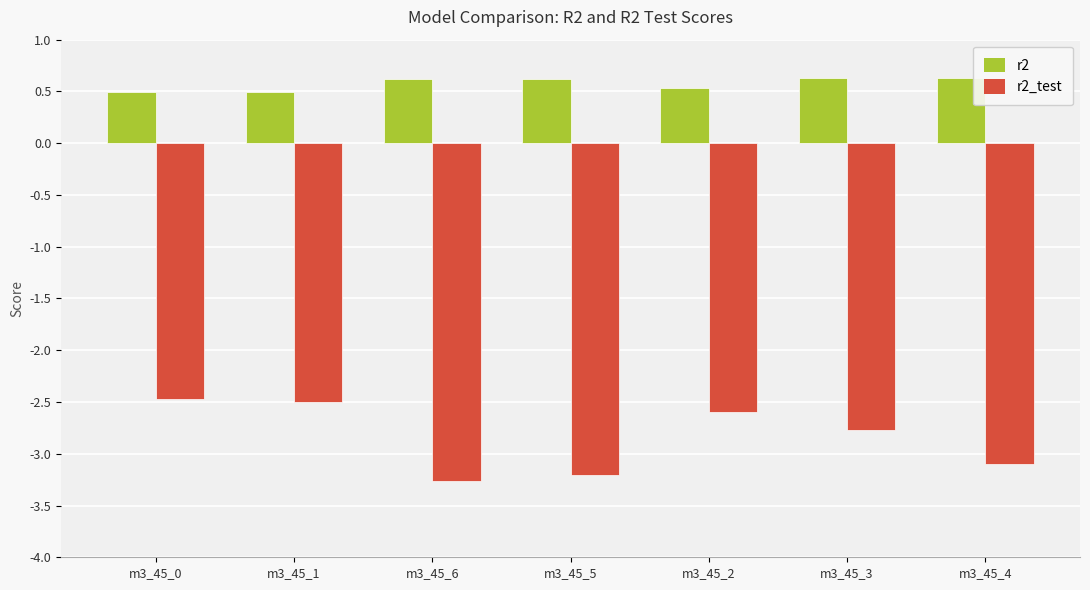

Reading right to left, what are all the values shown in this chart?

r2: m3_45_4=0.6	m3_45_3=0.6	m3_45_2=0.5	m3_45_5=0.6	m3_45_6=0.6	m3_45_1=0.5	m3_45_0=0.5
r2_test: m3_45_4=-3.1	m3_45_3=-2.8	m3_45_2=-2.6	m3_45_5=-3.2	m3_45_6=-3.3	m3_45_1=-2.5	m3_45_0=-2.5